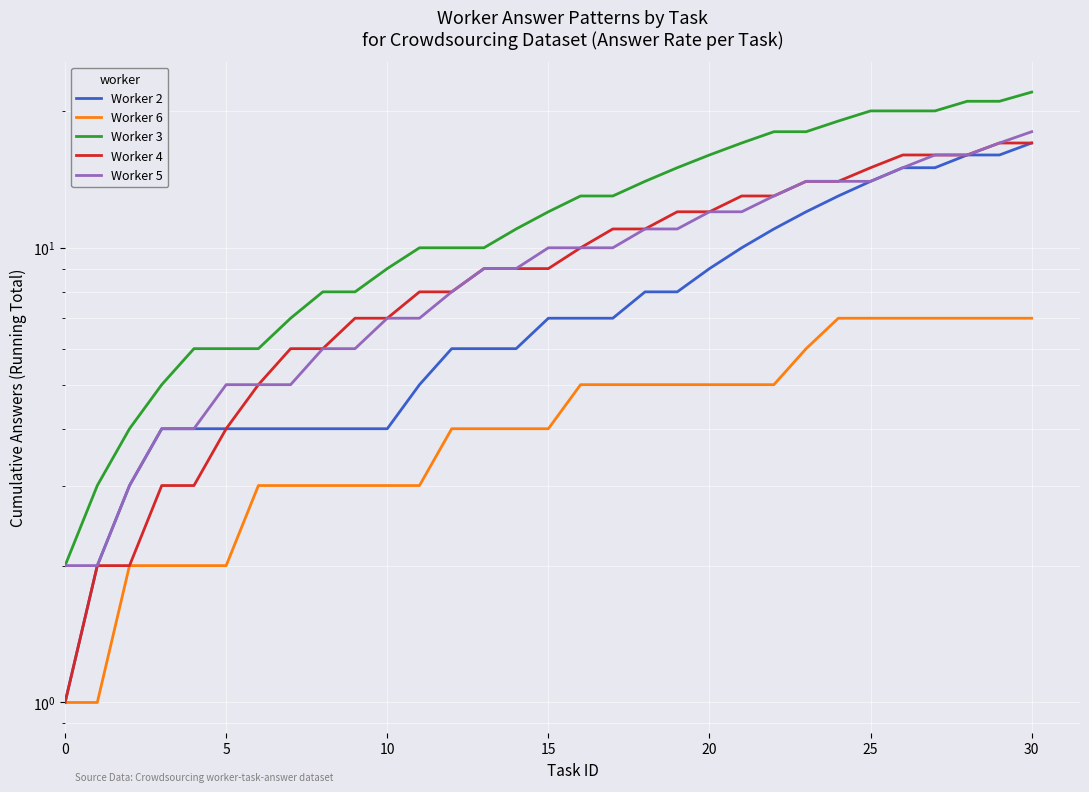

Is it true that Worker 2 equals 8 at 22?

False